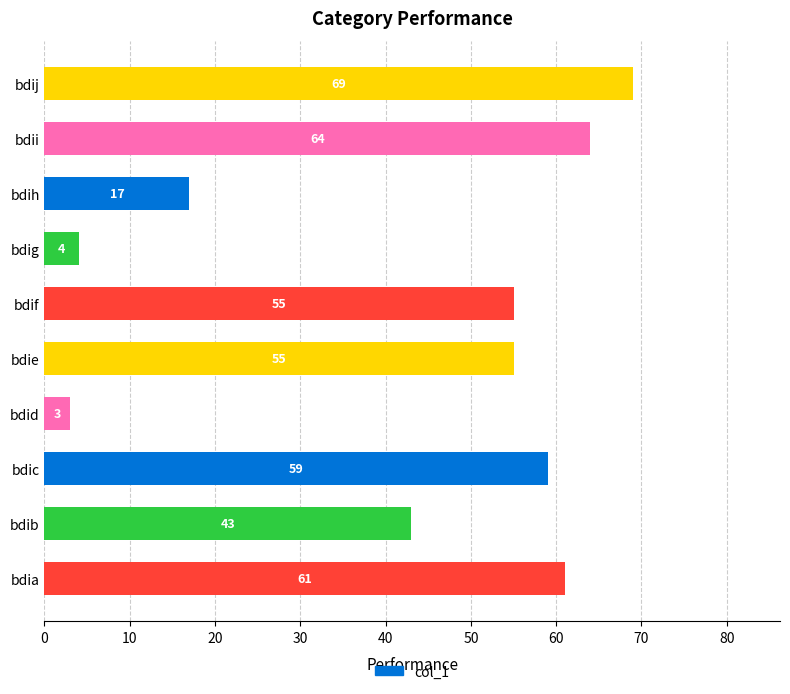

Between bdij and bdig, which is larger?

bdij